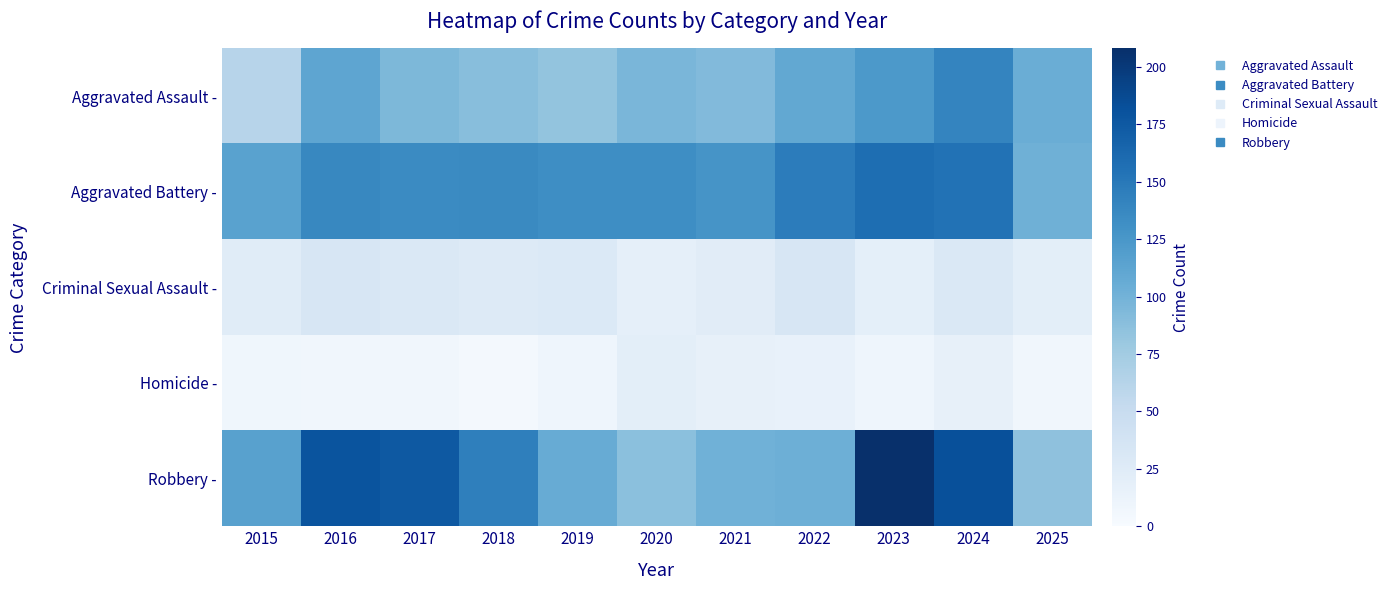

What is the total value across all series at 2022?

407